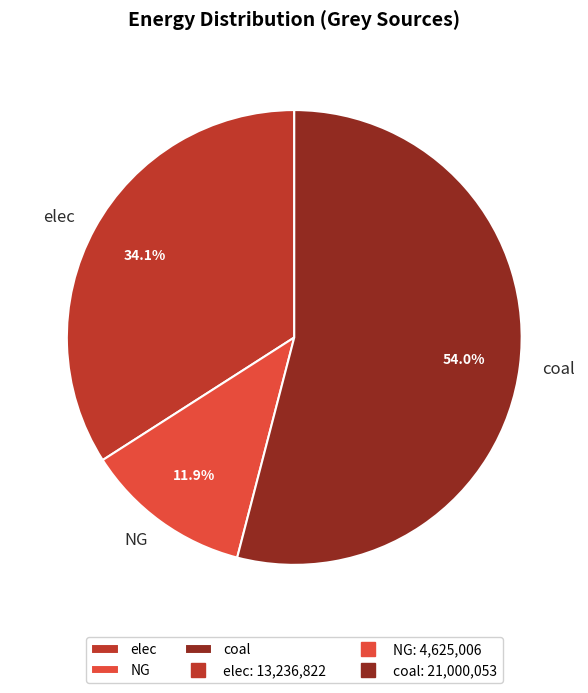

Which slice is the largest?

coal